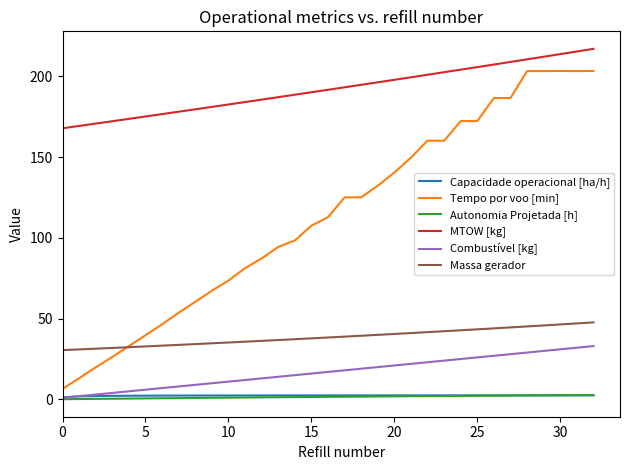

Which series has the largest total across all categories?

MTOW [kg]